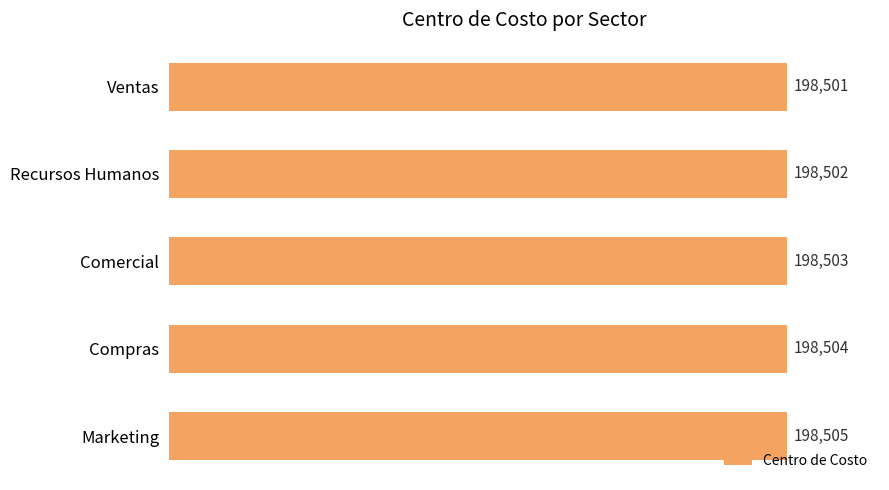

The chart shows a value of 198503 at Comercial. True or false?

True